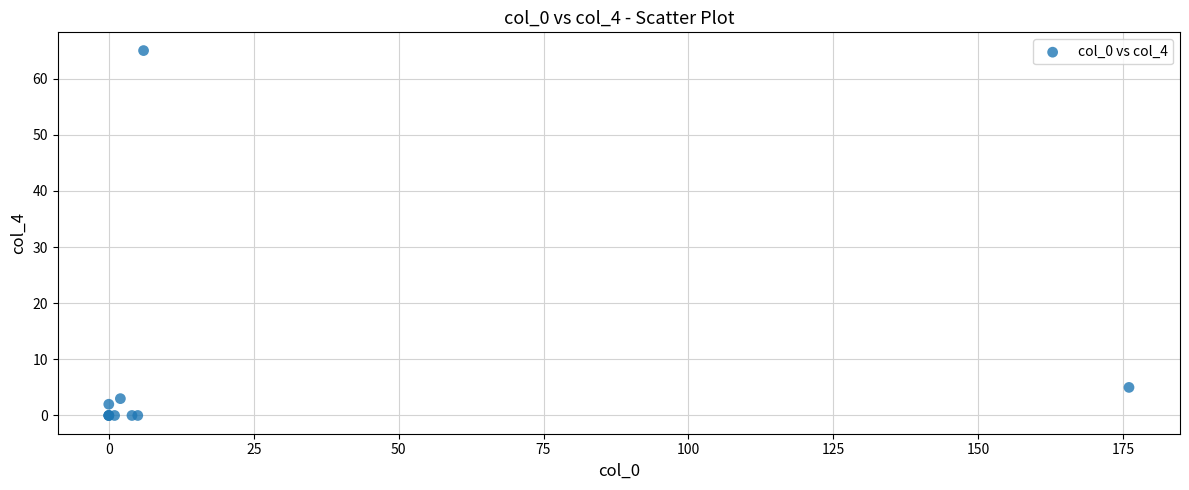

What Y value in the scatter plot is closest to 32?

5